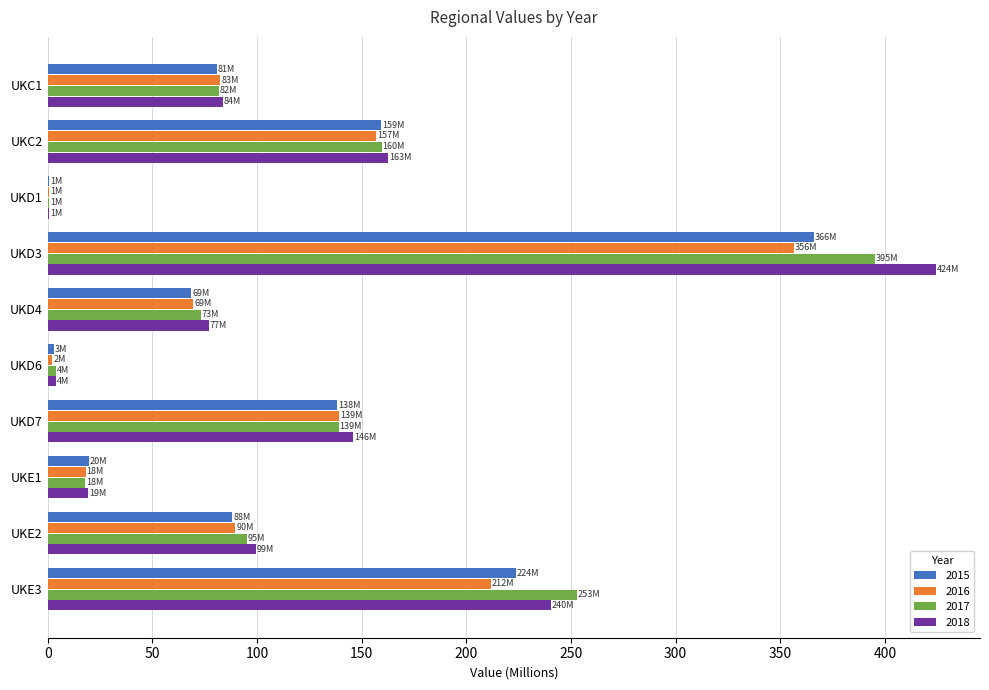

Is the value of 2018 at UKD6 greater than the value of 2016 at UKE2?

No